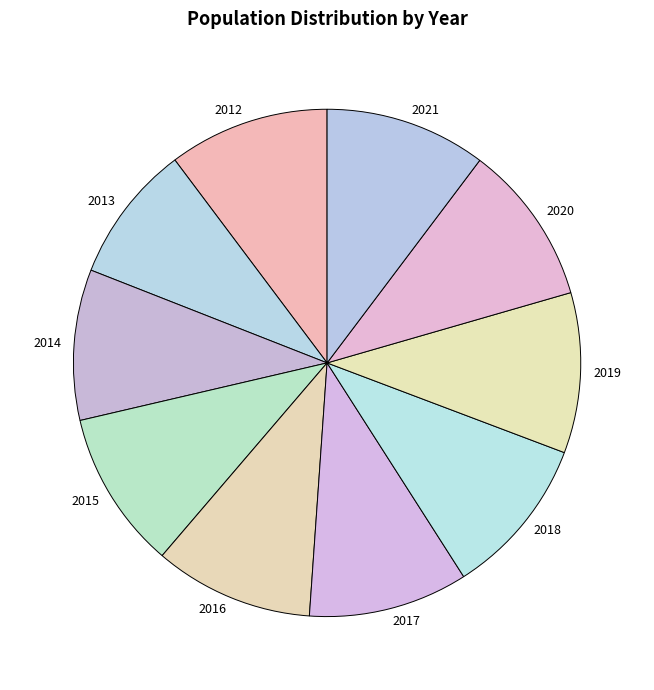

Which slice is the smallest?

2013